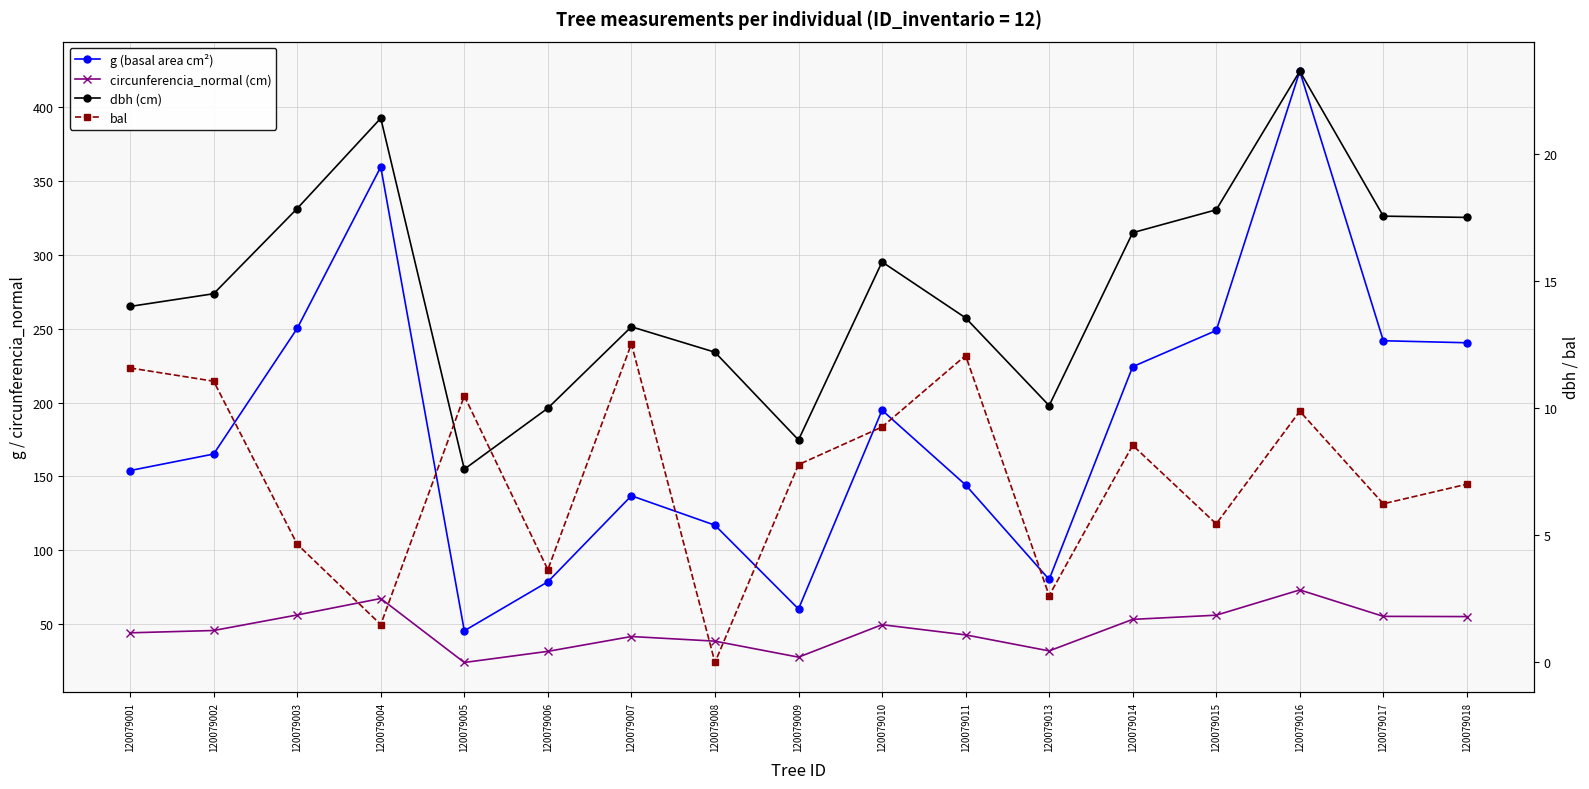

Between 120079007 and 120079006, which is larger?

120079007